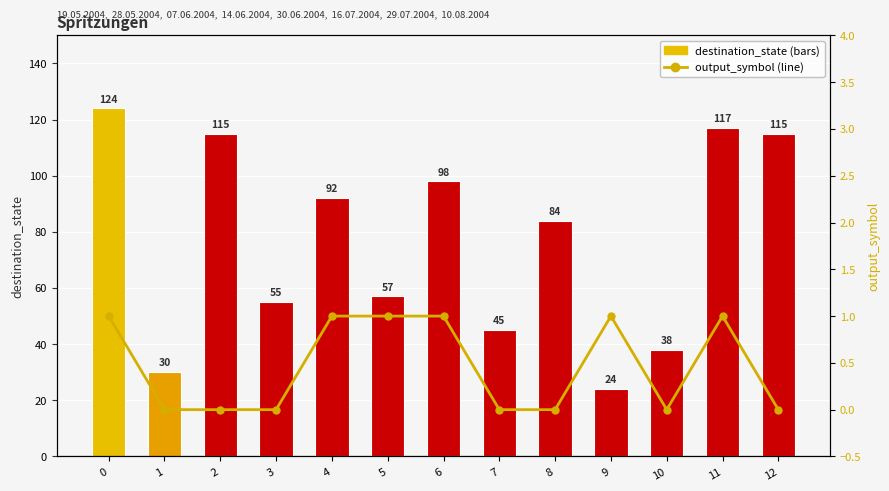

Rank the categories by destination_state value from highest to lowest.

0, 11, 2, 12, 6, 4, 8, 5, 3, 7, 10, 1, 9